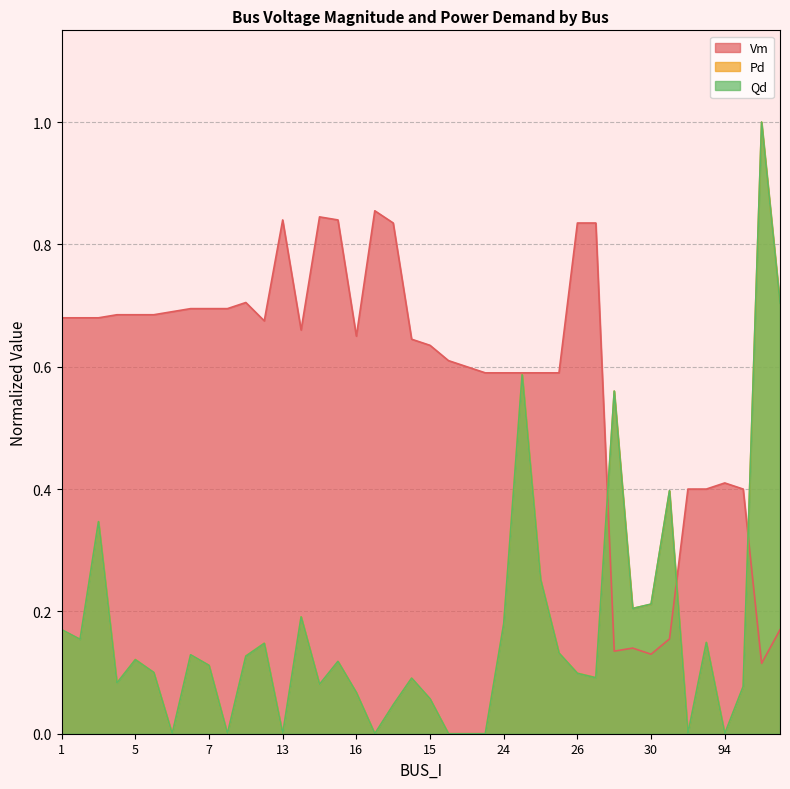

At which category is the sum across all series the highest?

32